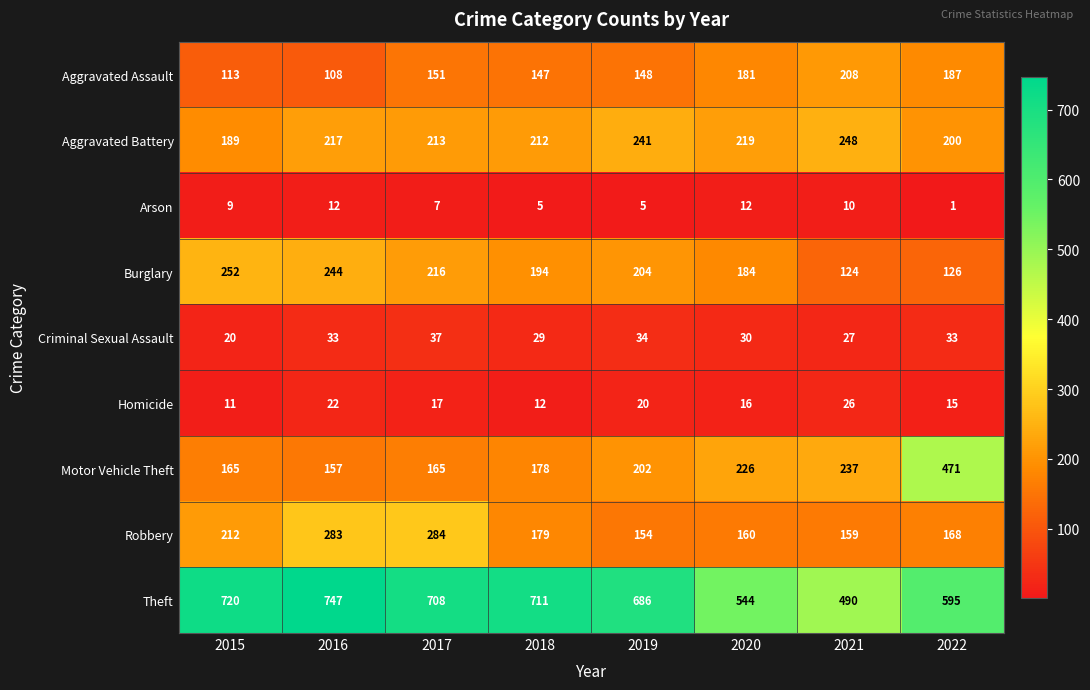

Is it true that Criminal Sexual Assault equals 11 at 2020?

False